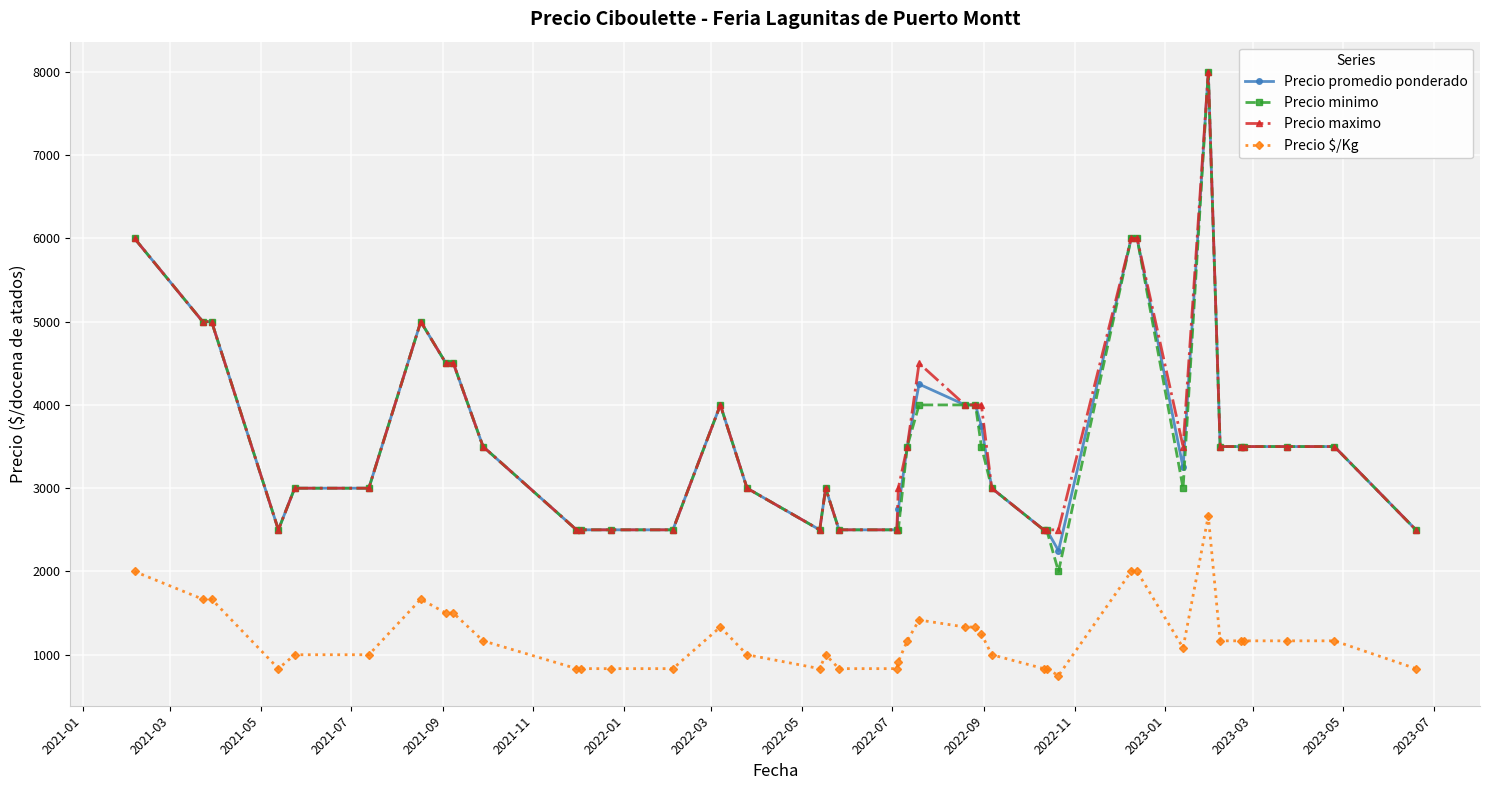

Which series has the largest range (max minus min)?

Precio minimo